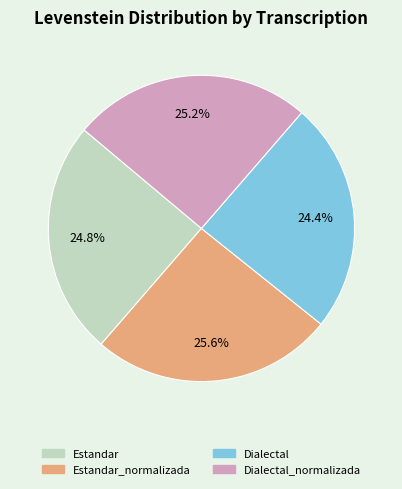

What percentage is NOT represented by Estandar?

75.2%